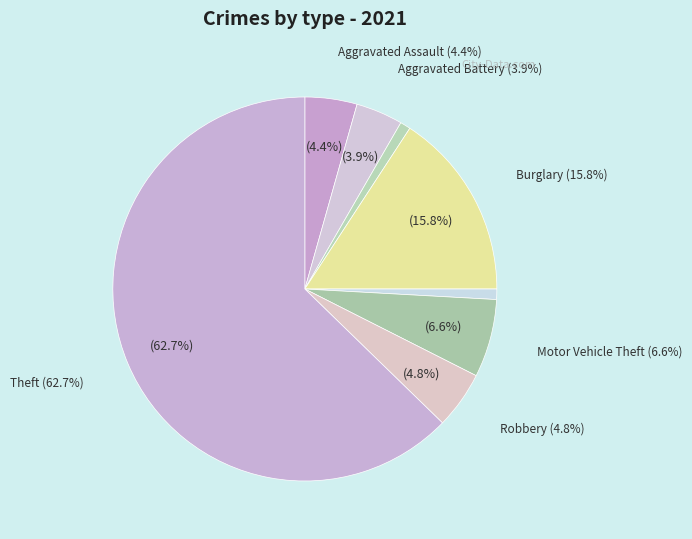

What is the majority slice?

Theft